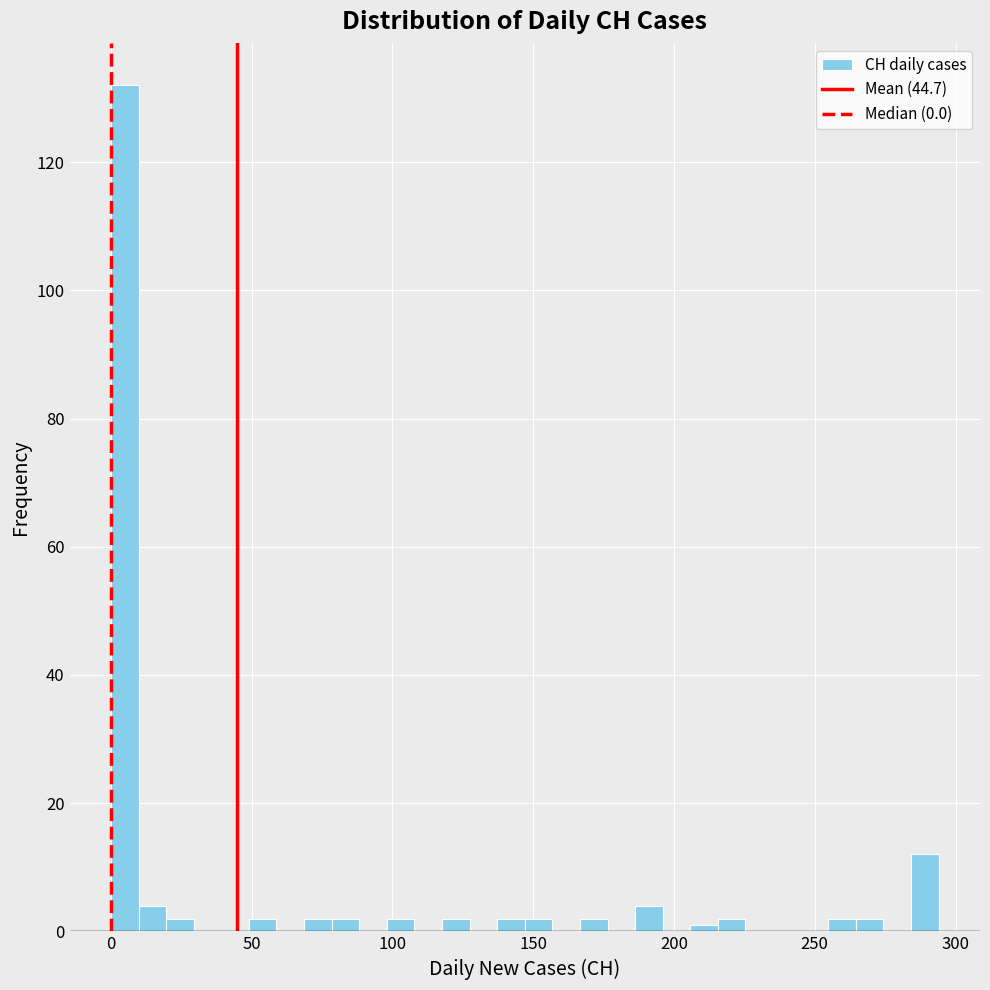

Around what value on the x-axis is the tallest bar? Give the approximate position of its centre, as read against the axis.

5